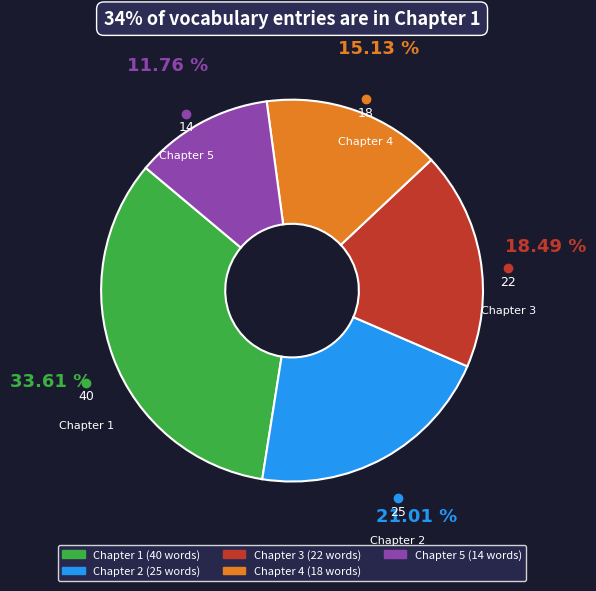

Rank the categories by value from highest to lowest.

Chapter 1, Chapter 2, Chapter 3, Chapter 4, Chapter 5